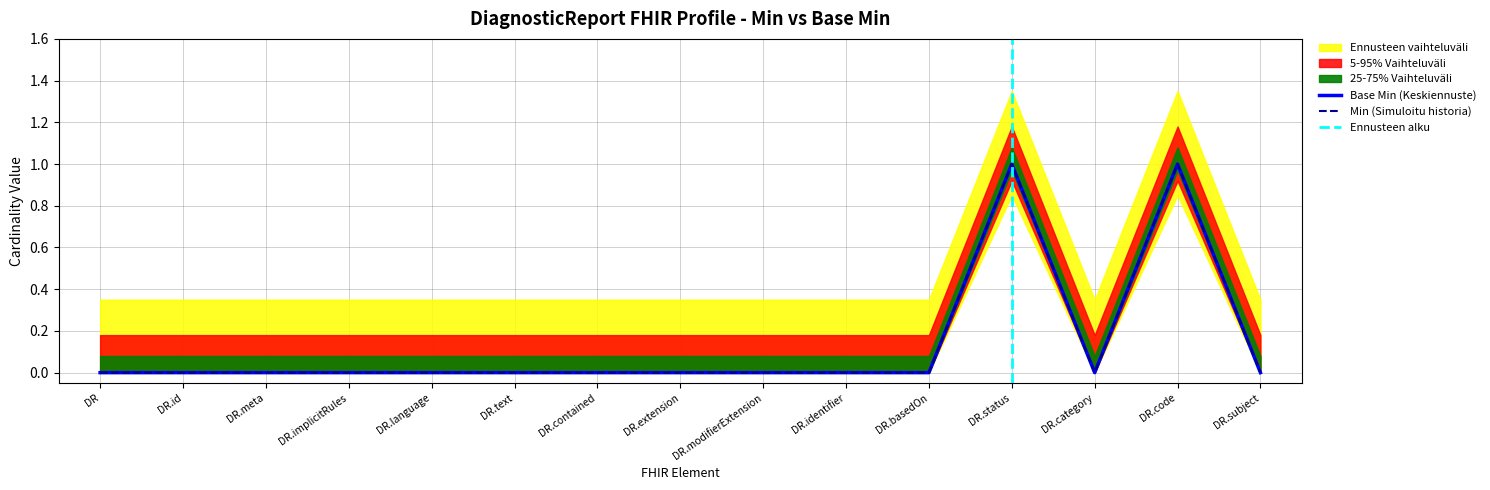

What is the label of the 11th point from the right?

DR.language